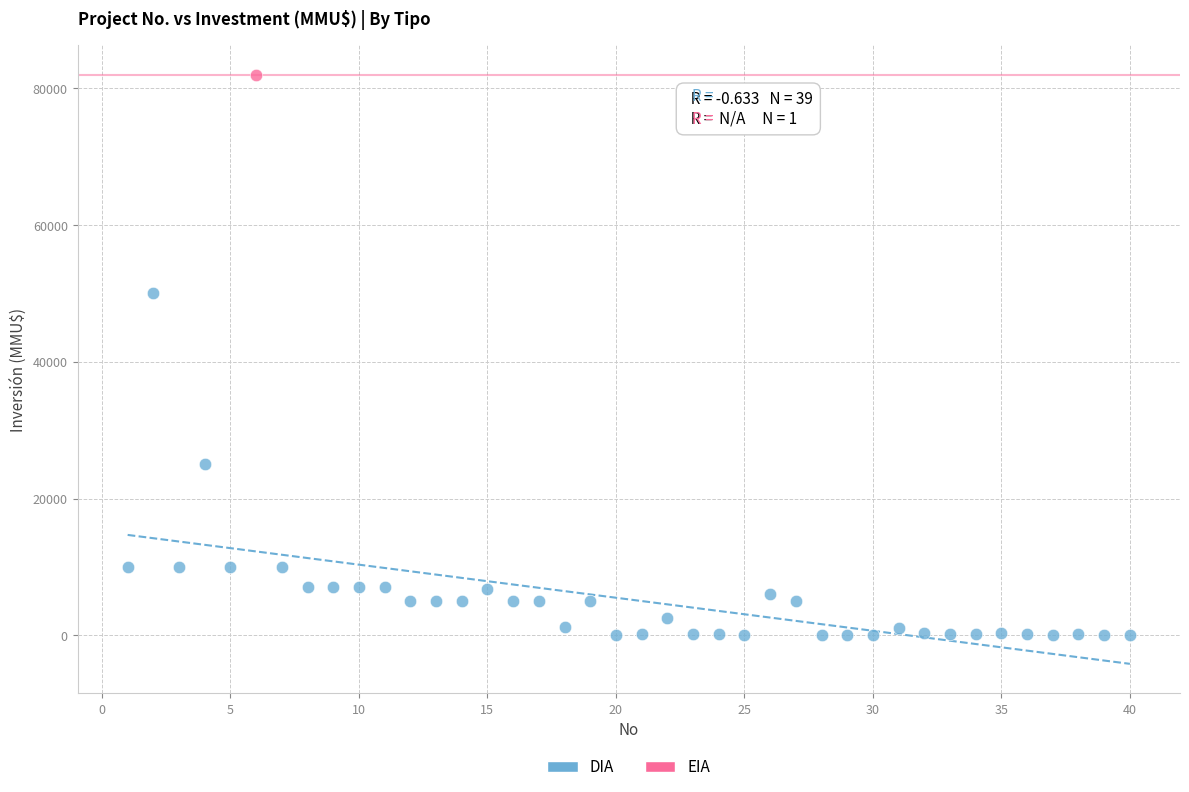

What are all the series names shown in the legend?

DIA, EIA